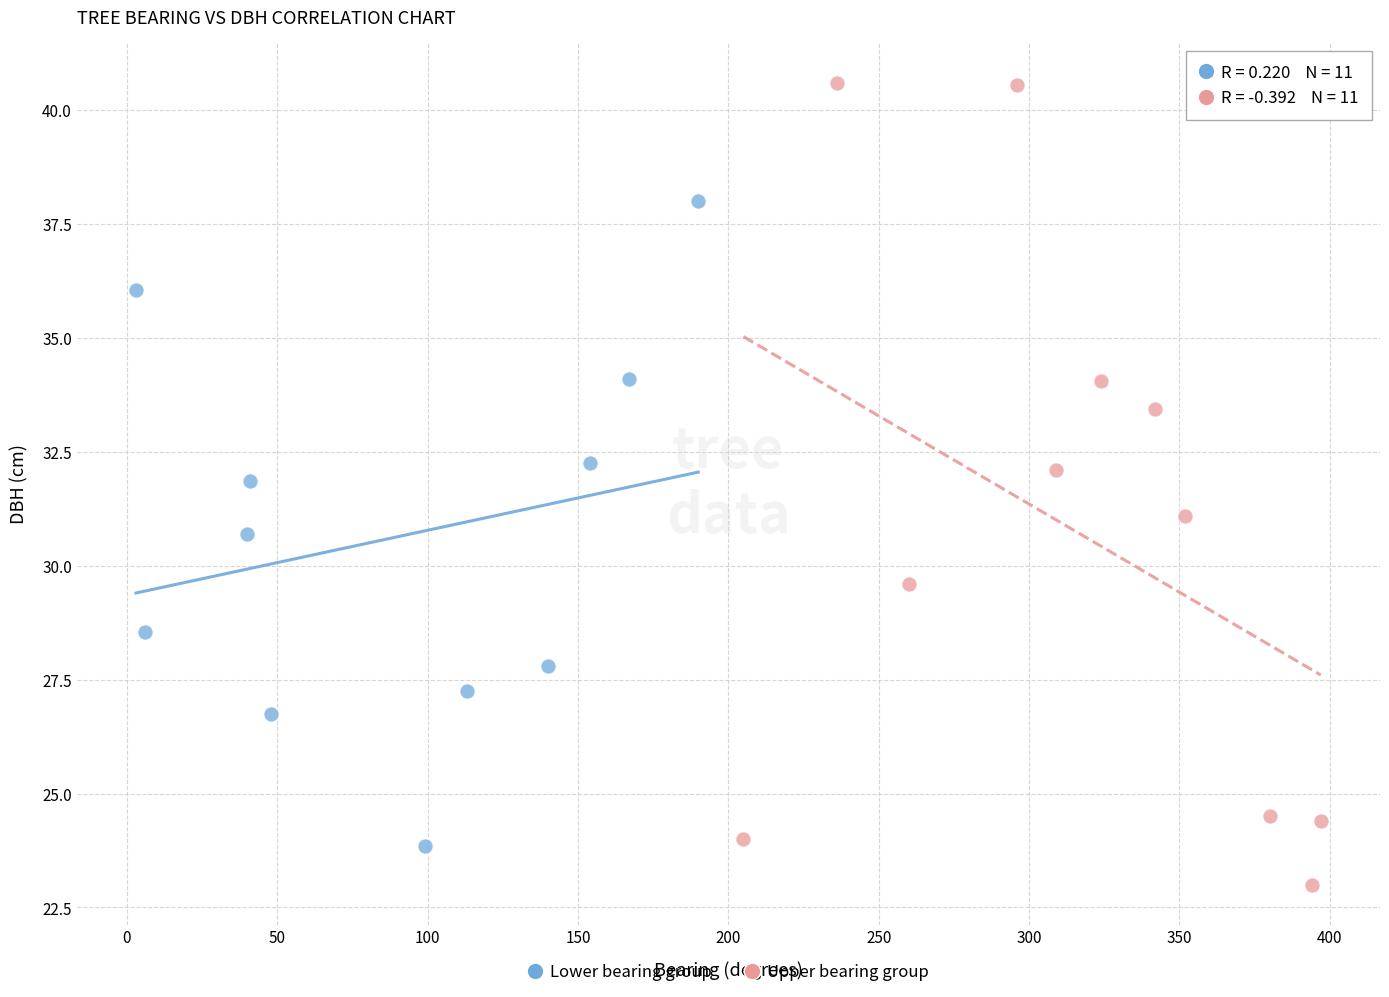

What are all the series names shown in the legend?

Lower bearing group, Upper bearing group